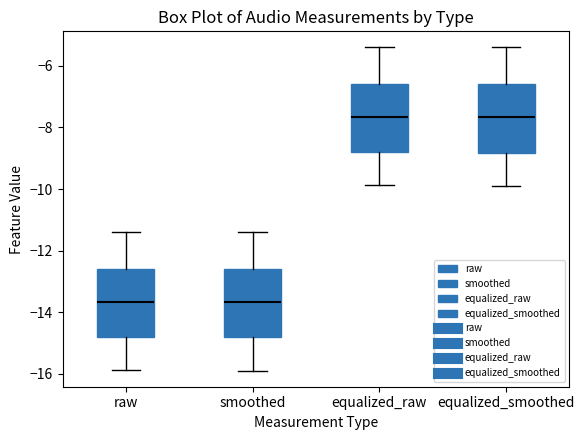

Reading left to right, read every box against the y-axis: the position of its median line, the range the box covers, and the ends of its whiskers. The values are not printed on the chart, so give them approximately, as read against the axis.

raw: median -13.6, box -14.8 to -12.6, whiskers -15.8 to -11.4
smoothed: median -13.6, box -14.8 to -12.6, whiskers -15.8 to -11.4
equalized_raw: median -7.6, box -8.8 to -6.6, whiskers -9.8 to -5.4
equalized_smoothed: median -7.6, box -8.8 to -6.6, whiskers -9.8 to -5.4